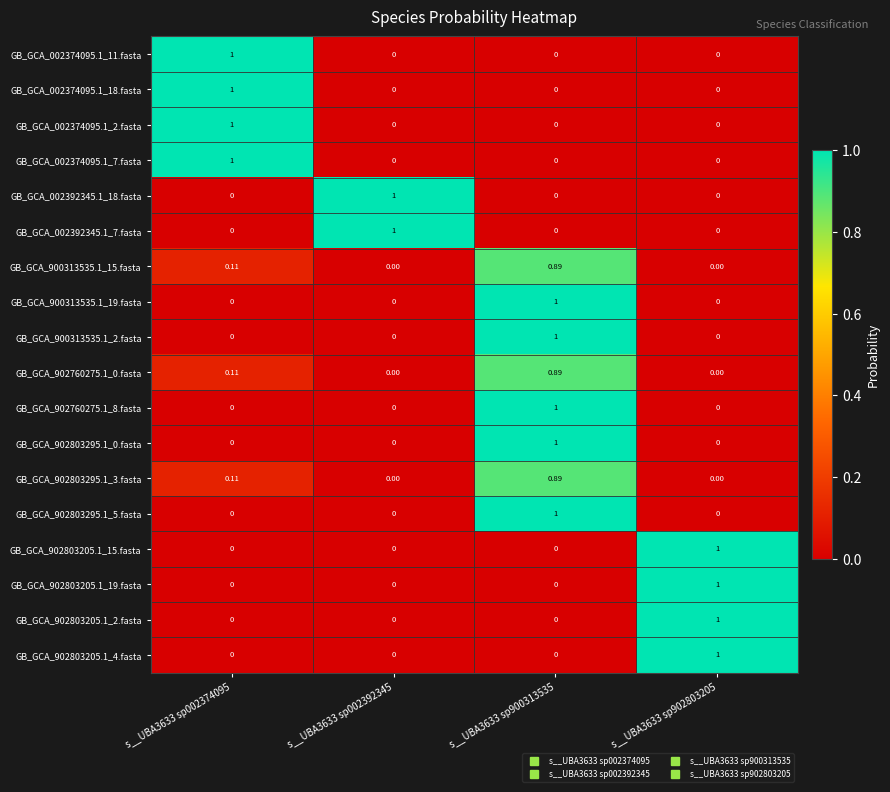

Is the value of GB_GCA_902803295.1_0.fasta at s__UBA3633 sp002374095 greater than the value of GB_GCA_900313535.1_15.fasta at s__UBA3633 sp900313535?

No